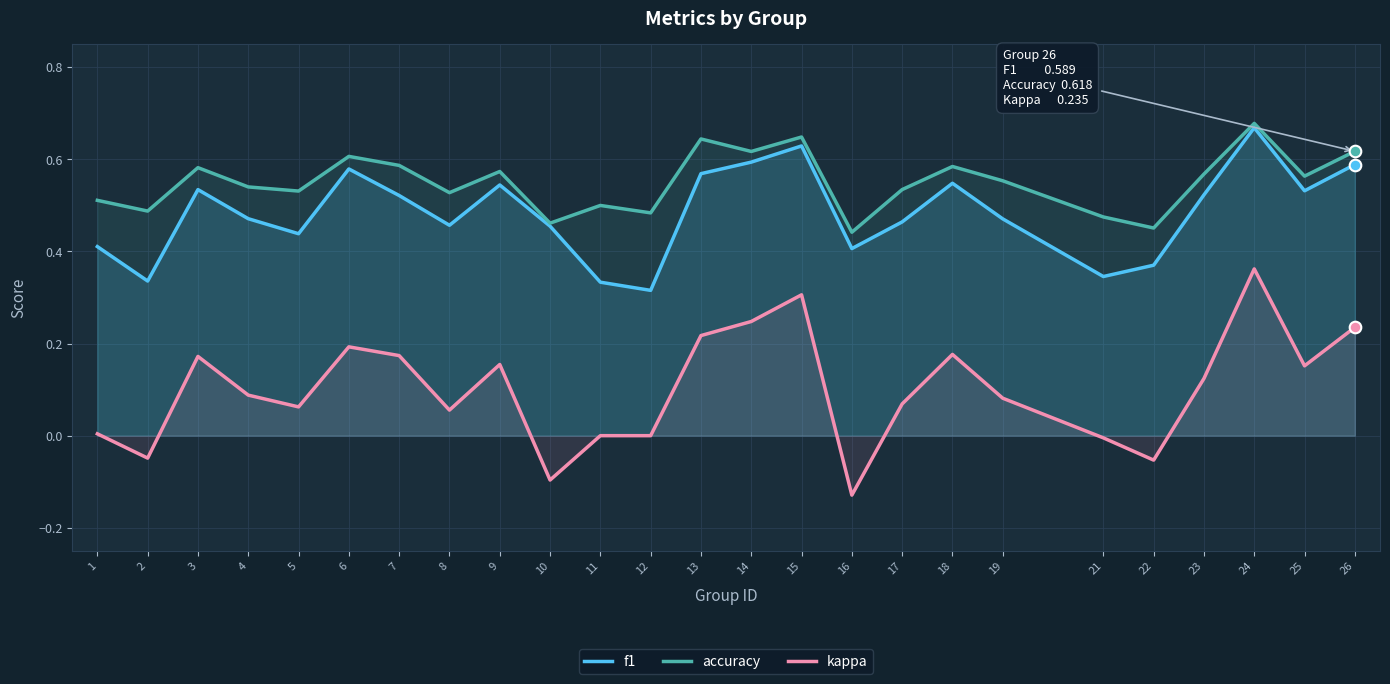

What are all the series names shown in the legend?

f1, accuracy, kappa